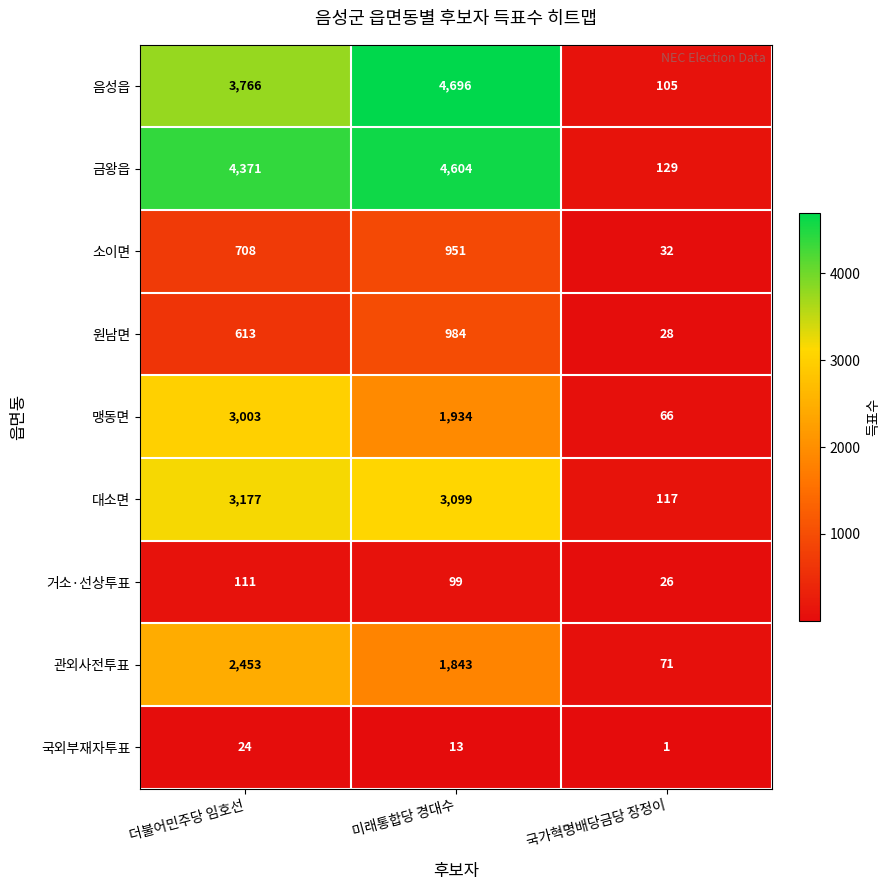

What is the difference between the highest and lowest values at 더불어민주당 임호선?

4347